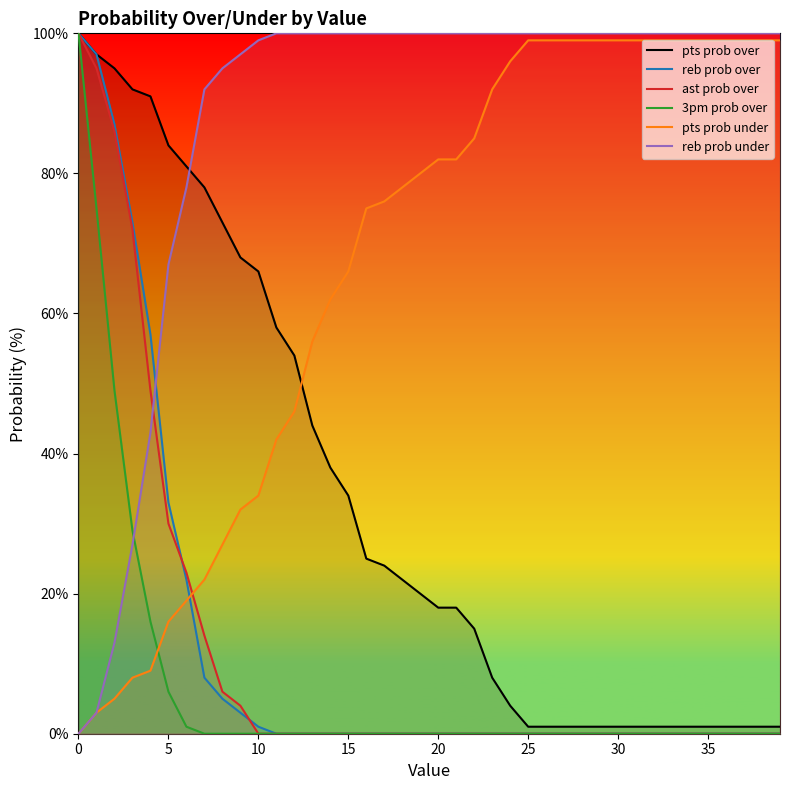

At how many categories does at least one series exceed 12?

40